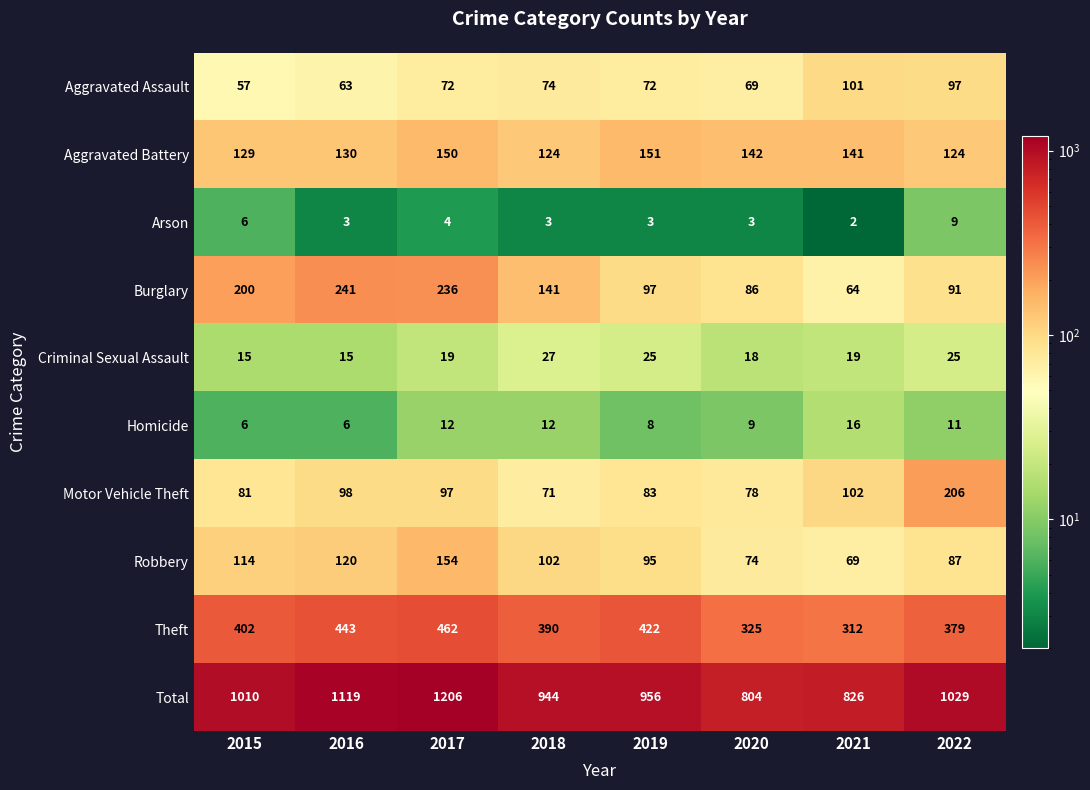

How many series are shown in this chart?

10